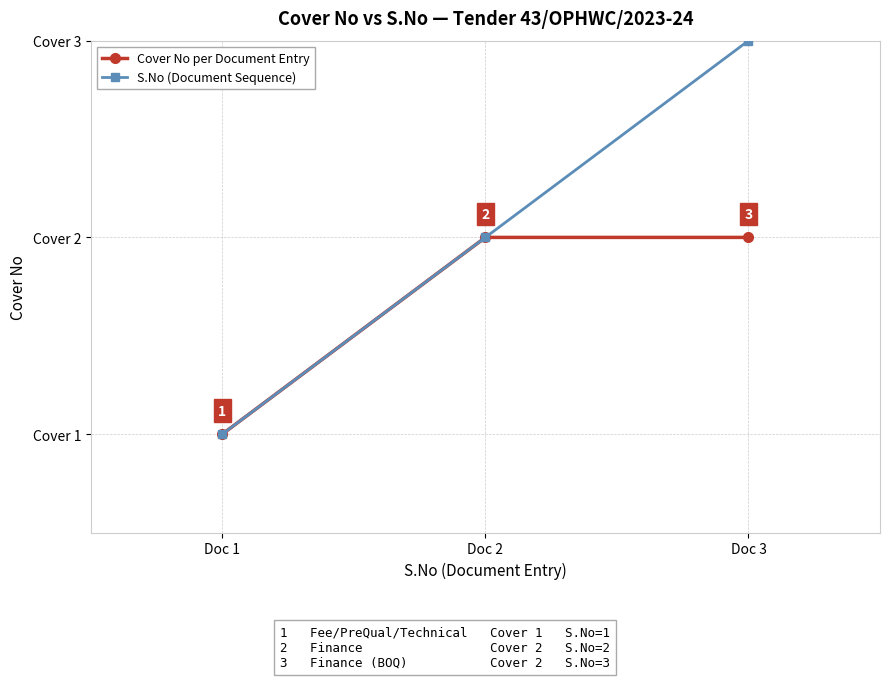

At which category does the chart reach its peak across all series?

Doc 3